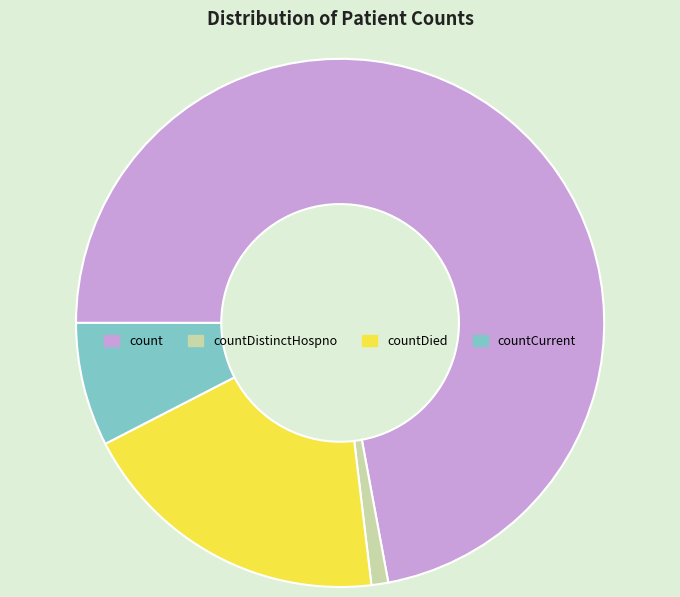

Which slice is the largest?

count